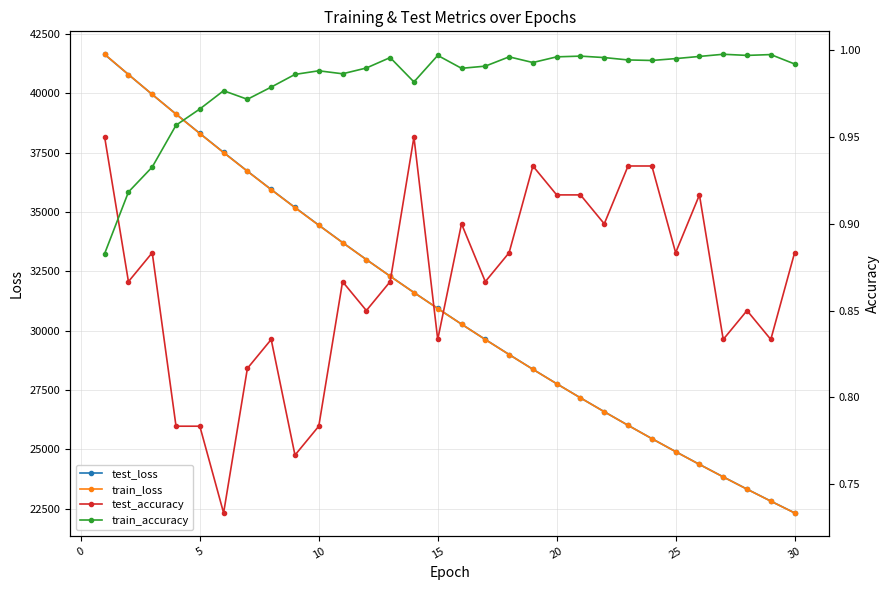

True or false: test_loss and train_accuracy intersect in this chart.

False